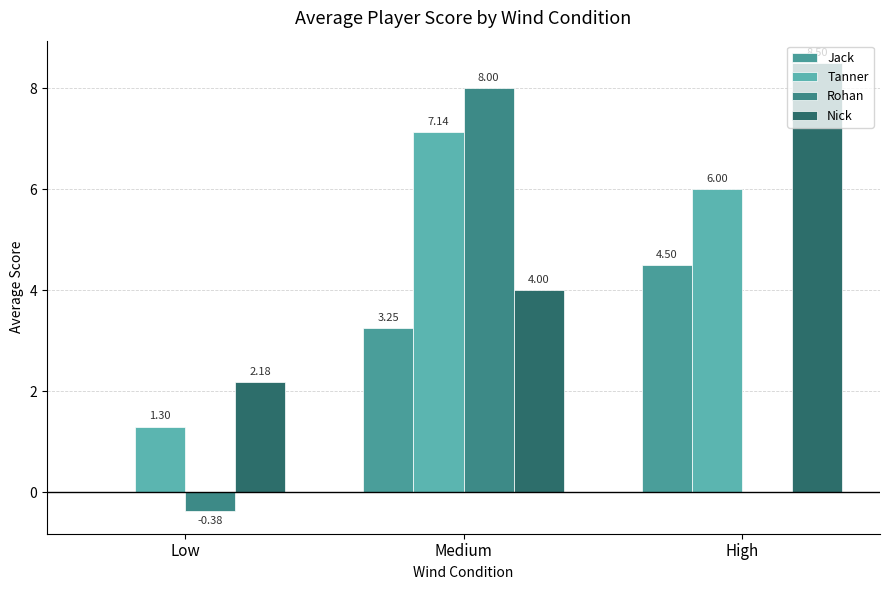

What position from the left is Medium?

2